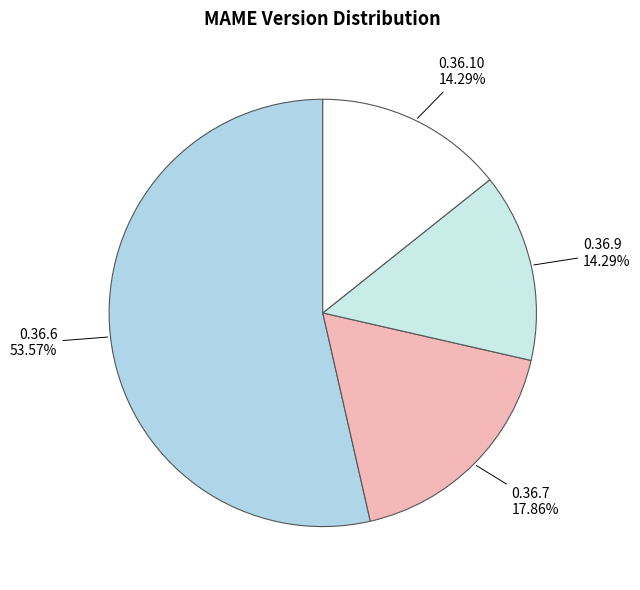

How many segments does this pie chart have?

4